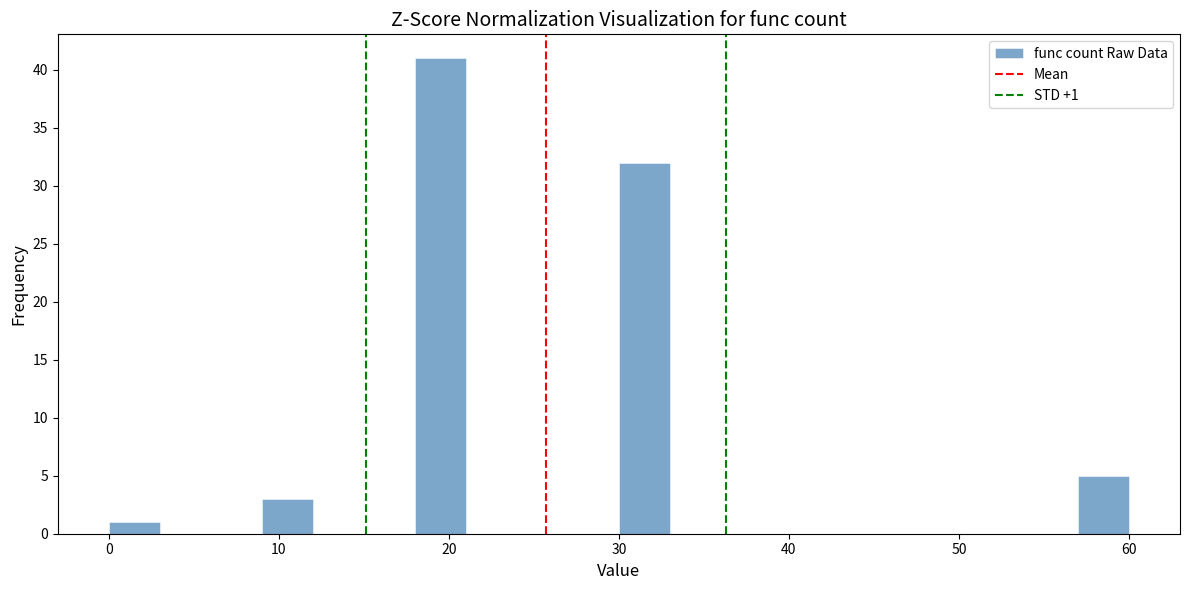

Read against the x-axis, roughly where is the centre of the tallest bar?

20